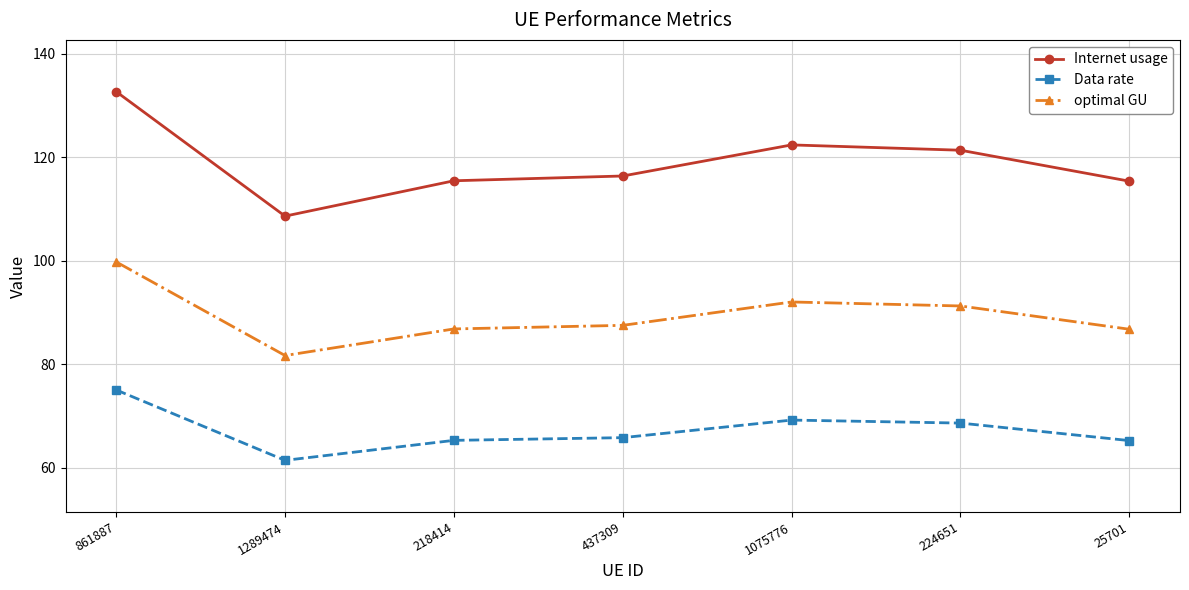

What is the sum of all Internet usage values?

832.3